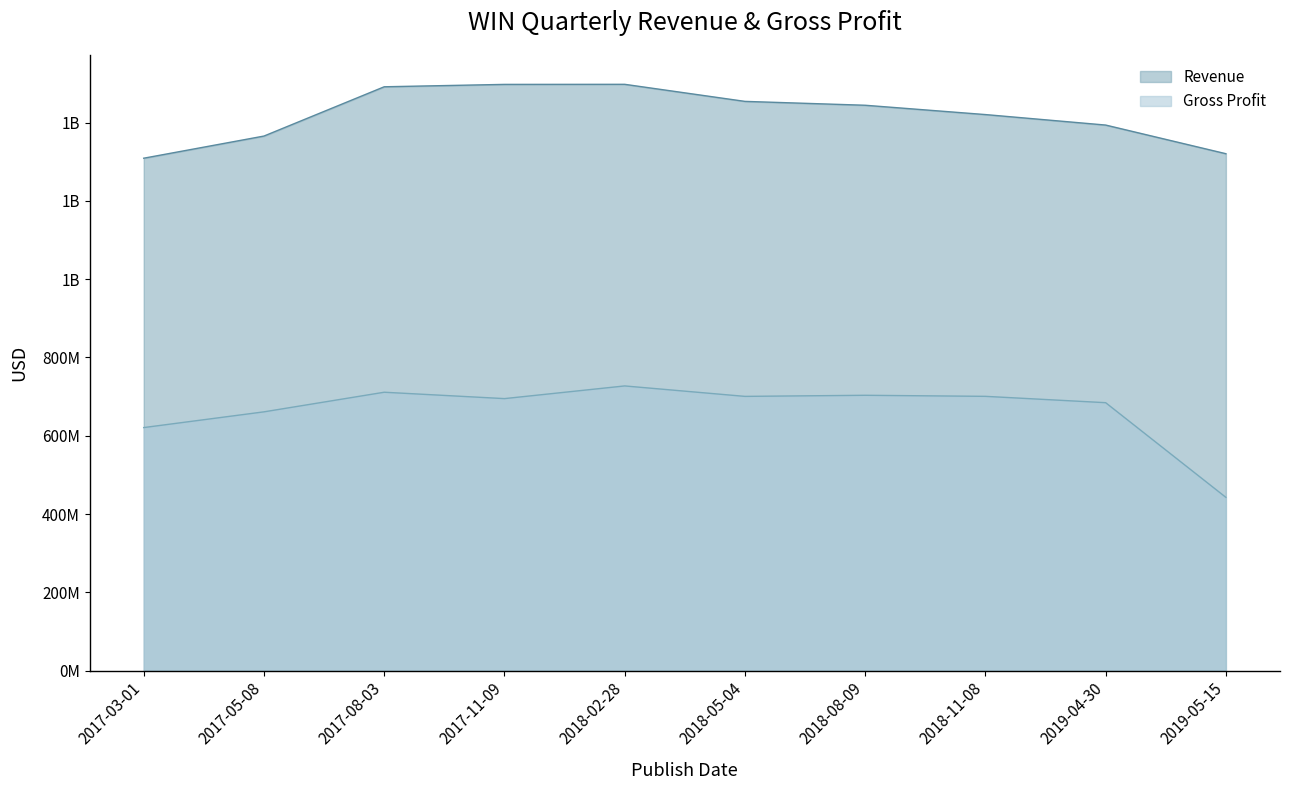

Reading left to right, list all the values displayed in this chart.

Revenue: 1309100000	1365700000	1491600000	1497700000	1497900000	1454300000	1444400000	1420600000	1393800000	1320600000
Gross Profit: 620900000	661100000	711200000	694900000	727300000	700600000	703400000	700700000	684500000	442600000